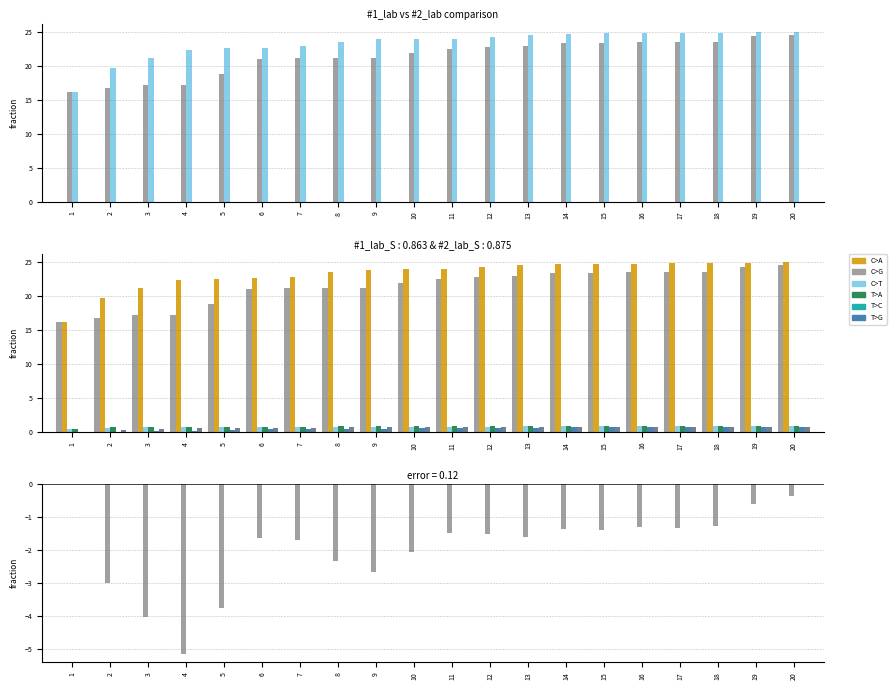

What is the total value across all series at 7?

23.9